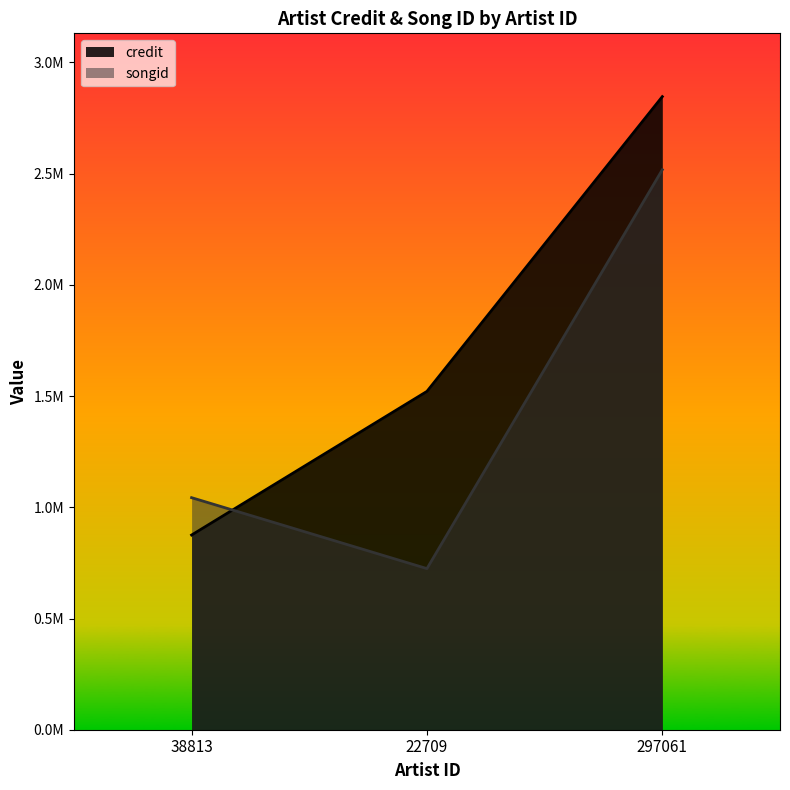

What is the sum of the credit values at 22709 and 38813?

2396623